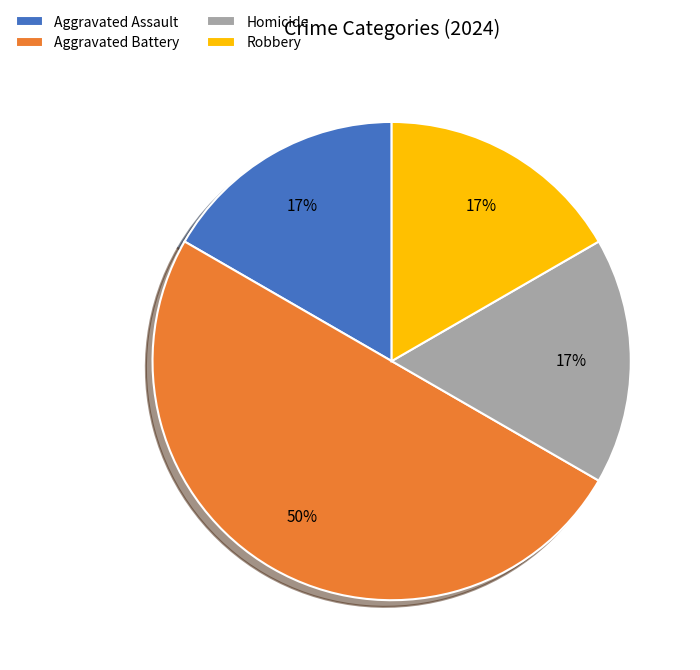

Count the number of slices in the pie.

4